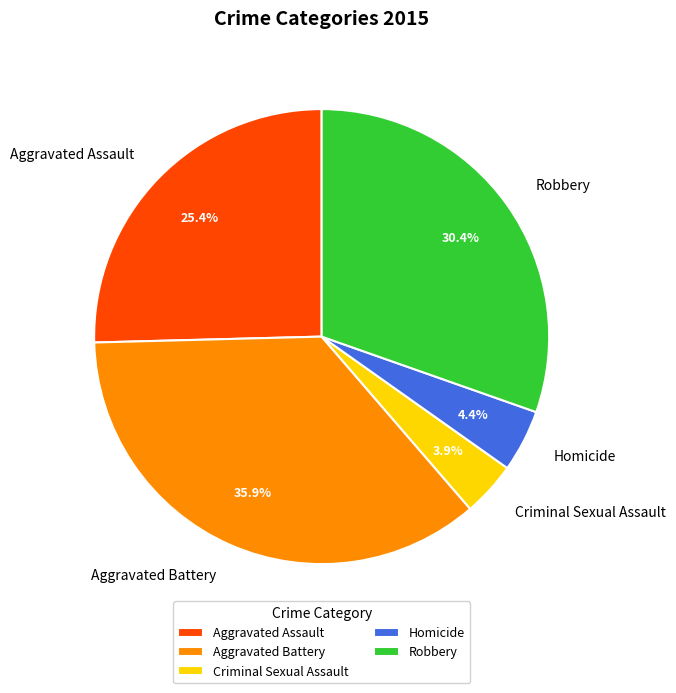

How many slices are in this pie chart?

5